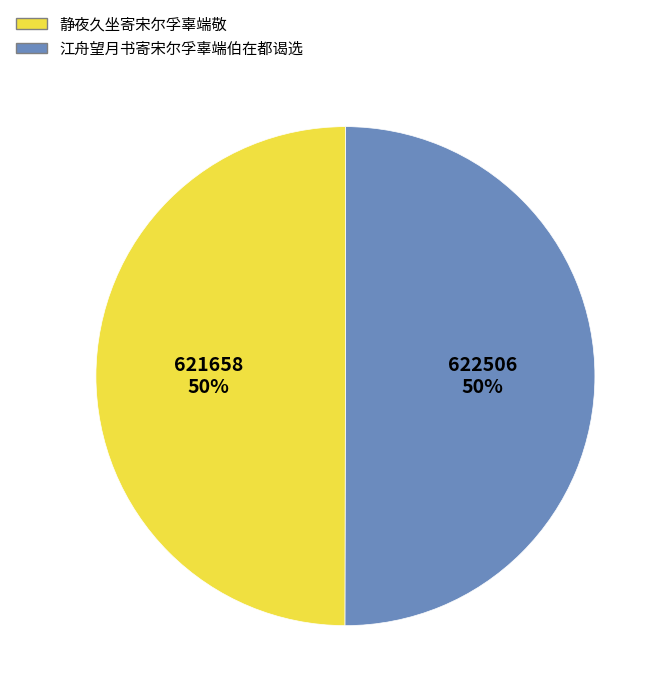

To the nearest percent, what is the average slice percentage?

50%